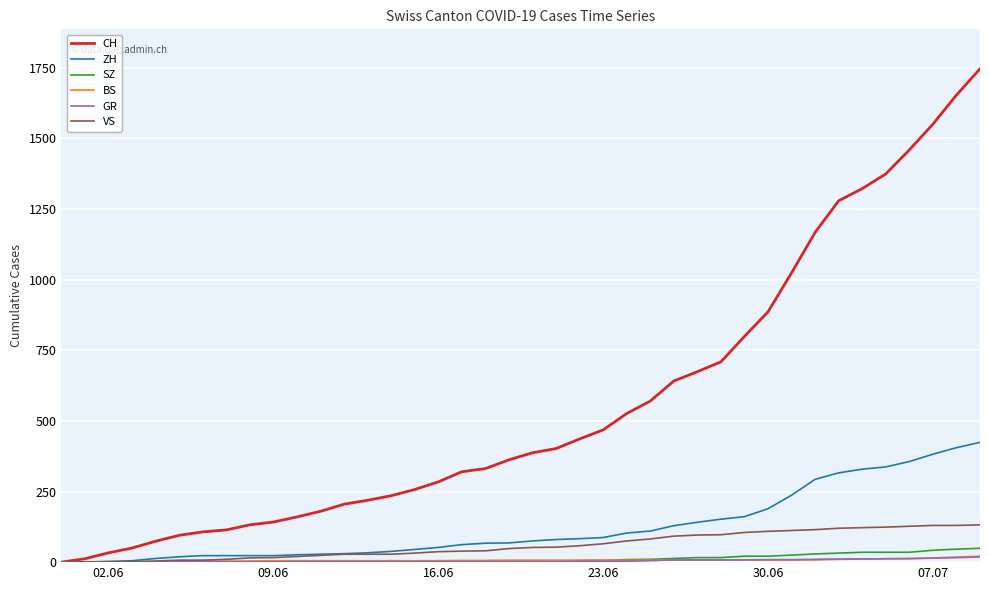

Which series has the largest range (max minus min)?

CH